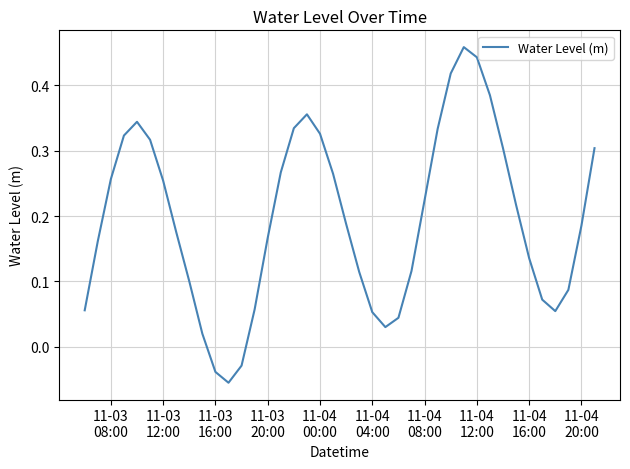

How many interior local peaks (higher than both neighbors) does the data have?

3